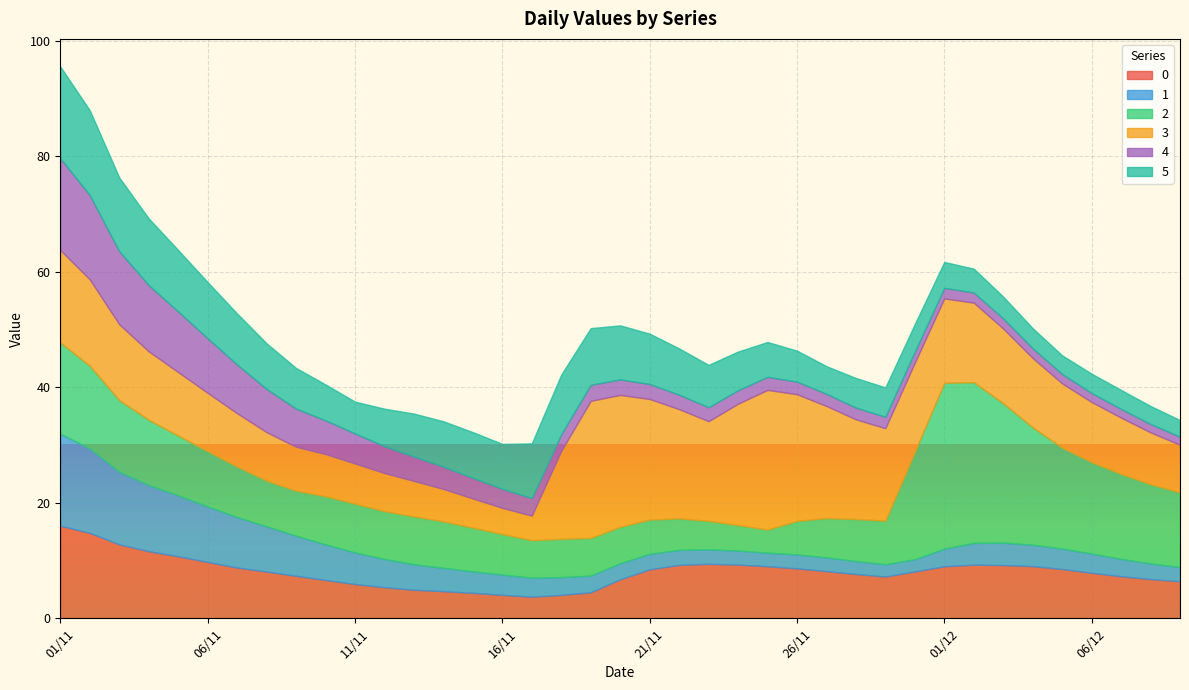

List the series in order of their peak value, highest first.

2, 3, 0, 1, 5, 4